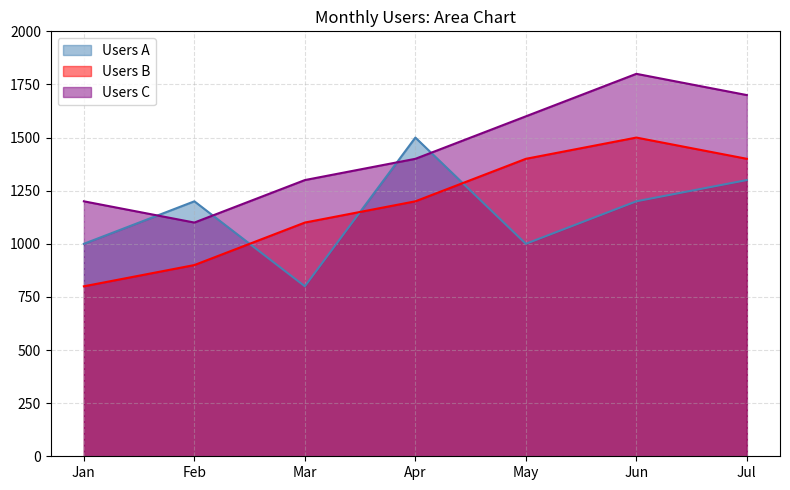

The value of Users B at Apr is 1200. True or false?

True